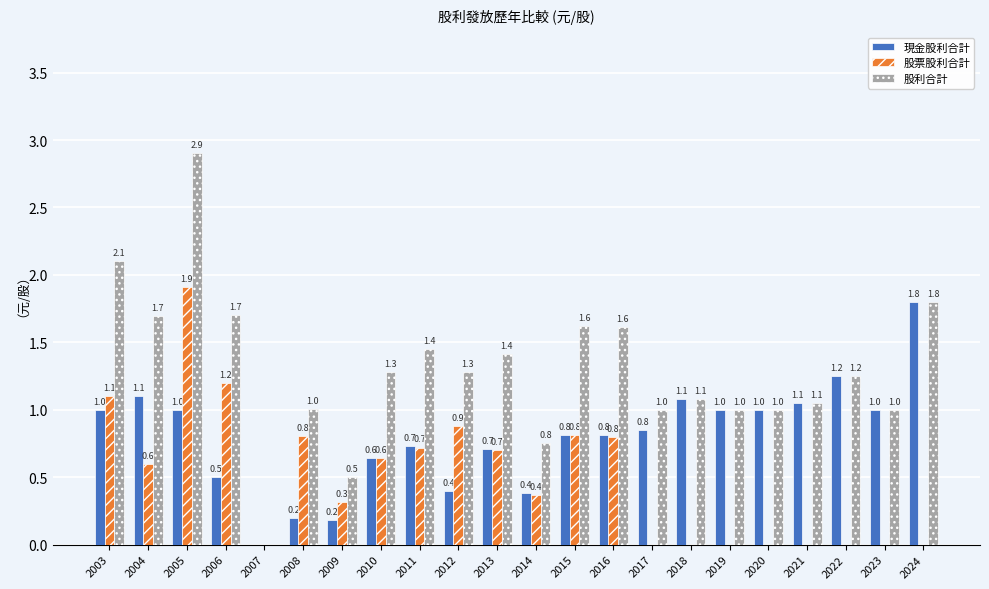

What is the sum of all 現金股利合計 values?

17.5